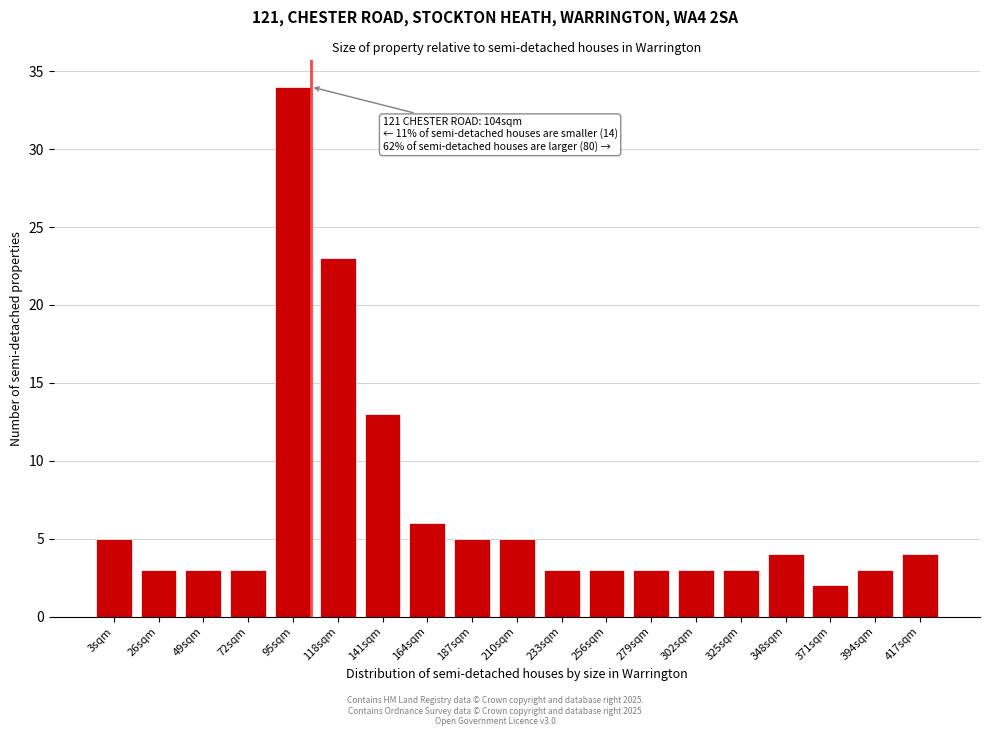

Reading left to right, what are all the values shown in this chart?

3sqm=5	26sqm=3	49sqm=3	72sqm=3	95sqm=34	118sqm=23	141sqm=13	164sqm=6	187sqm=5	210sqm=5	233sqm=3	256sqm=3	279sqm=3	302sqm=3	325sqm=3	348sqm=4	371sqm=2	394sqm=3	417sqm=4